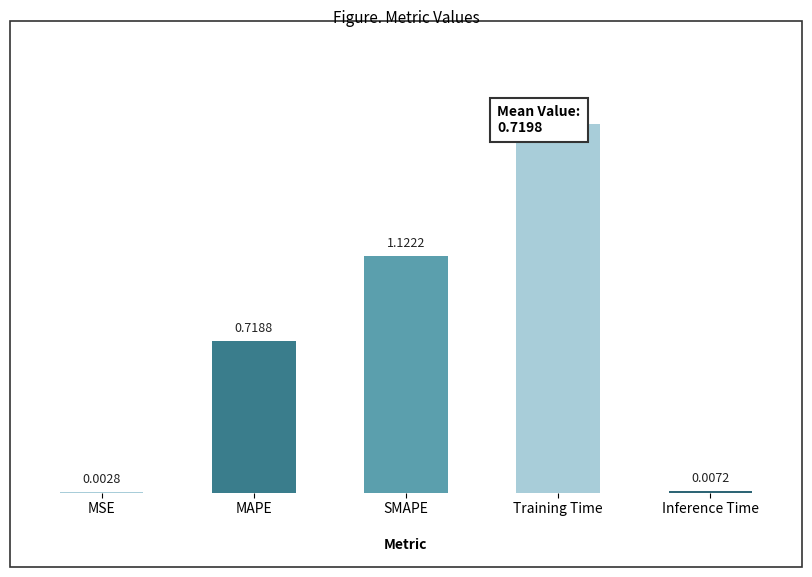

Is it true that the value at Inference Time is 0.0?

True